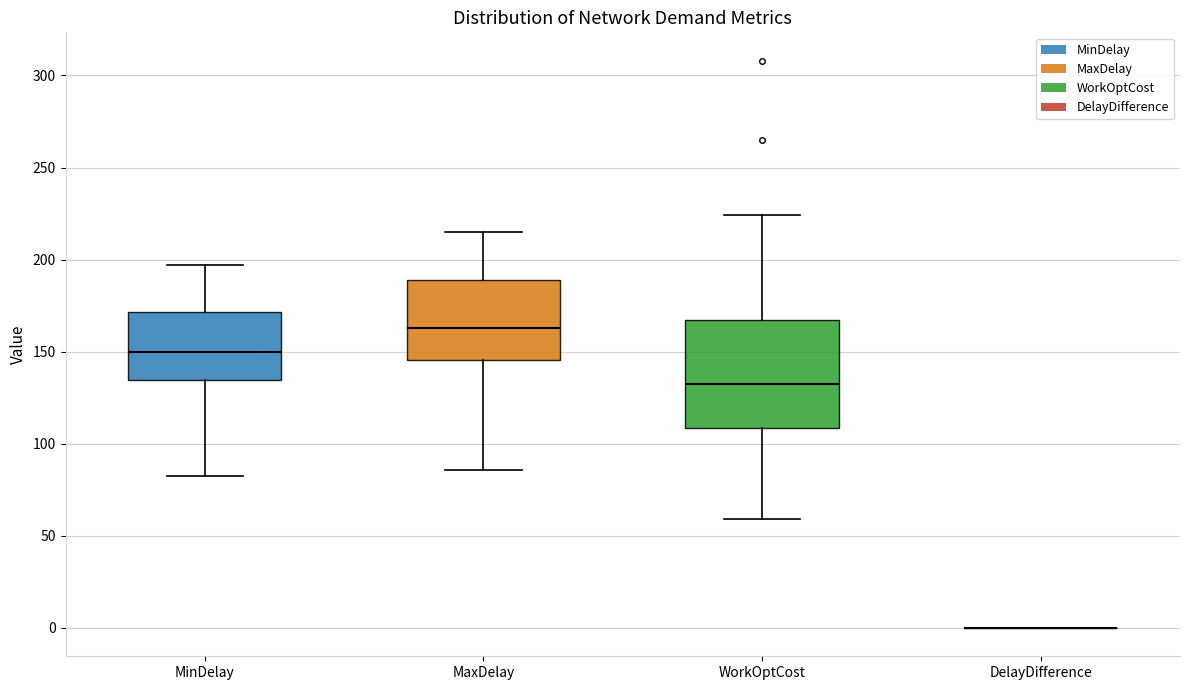

Reading left to right, transcribe this box plot: for each box, give where its median line is, the range the box spans, and where its two whiskers end, as read against the y-axis. The values are not printed on the chart, so give them approximately, as read against the axis.

MinDelay: median 150, box 135 to 170, whiskers 80 to 195
MaxDelay: median 165, box 145 to 190, whiskers 85 to 215
WorkOptCost: median 135, box 110 to 165, whiskers 60 to 225
DelayDifference: box collapsed to a line at 0, whiskers 0 to 0